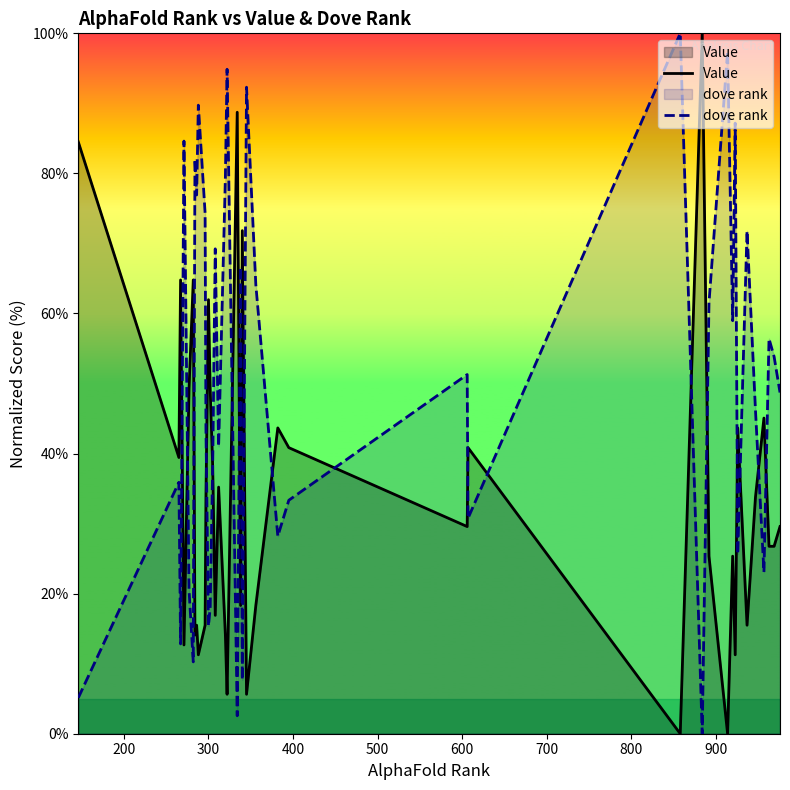

How many times do dove rank and Value cross each other?

19